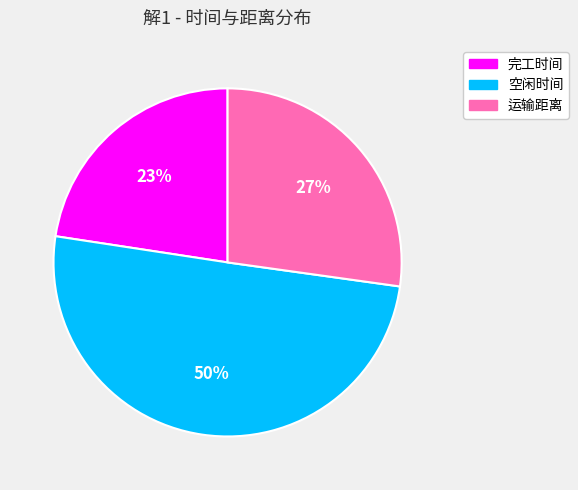

How many slices are in this pie chart?

3